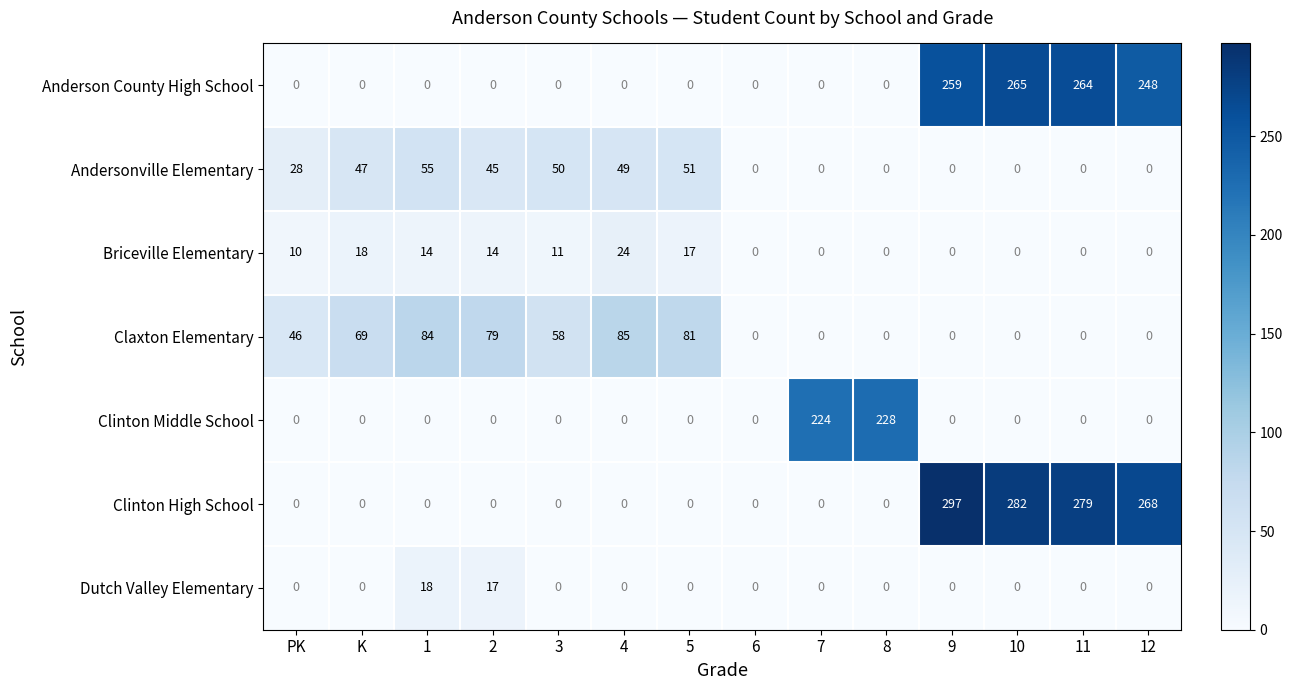

List the series in order of their peak value, highest first.

Clinton High School, Anderson County High School, Clinton Middle School, Claxton Elementary, Andersonville Elementary, Briceville Elementary, Dutch Valley Elementary